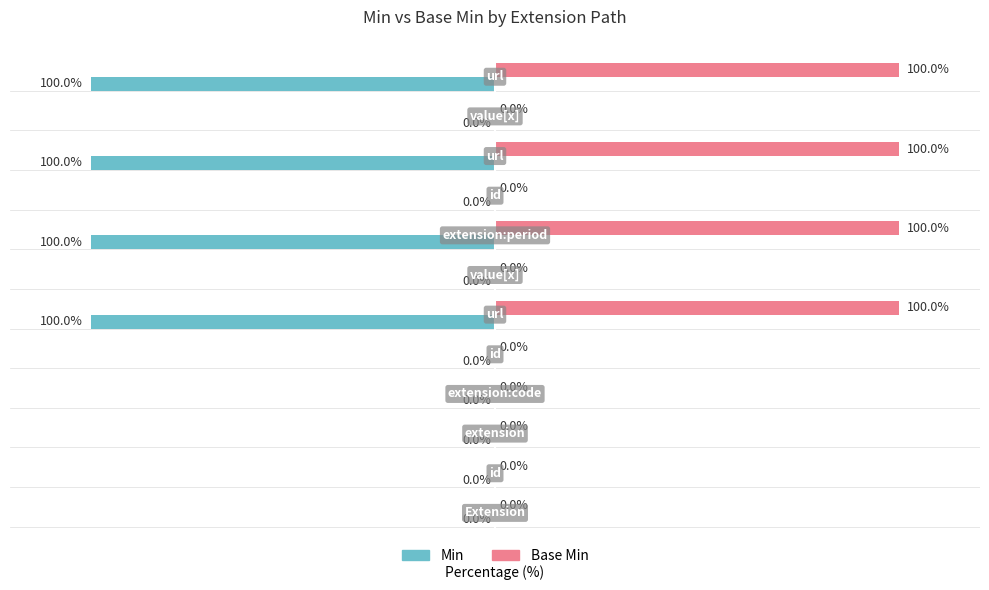

Which series has the largest total across all categories?

Base Min